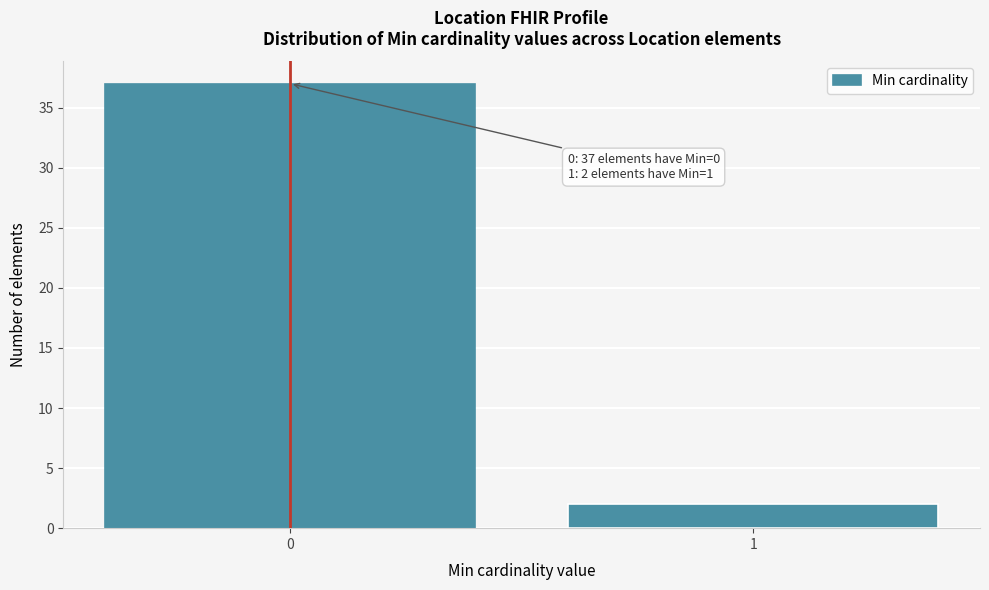

Reading right to left, transcribe all the data shown in this chart.

1=2	0=37